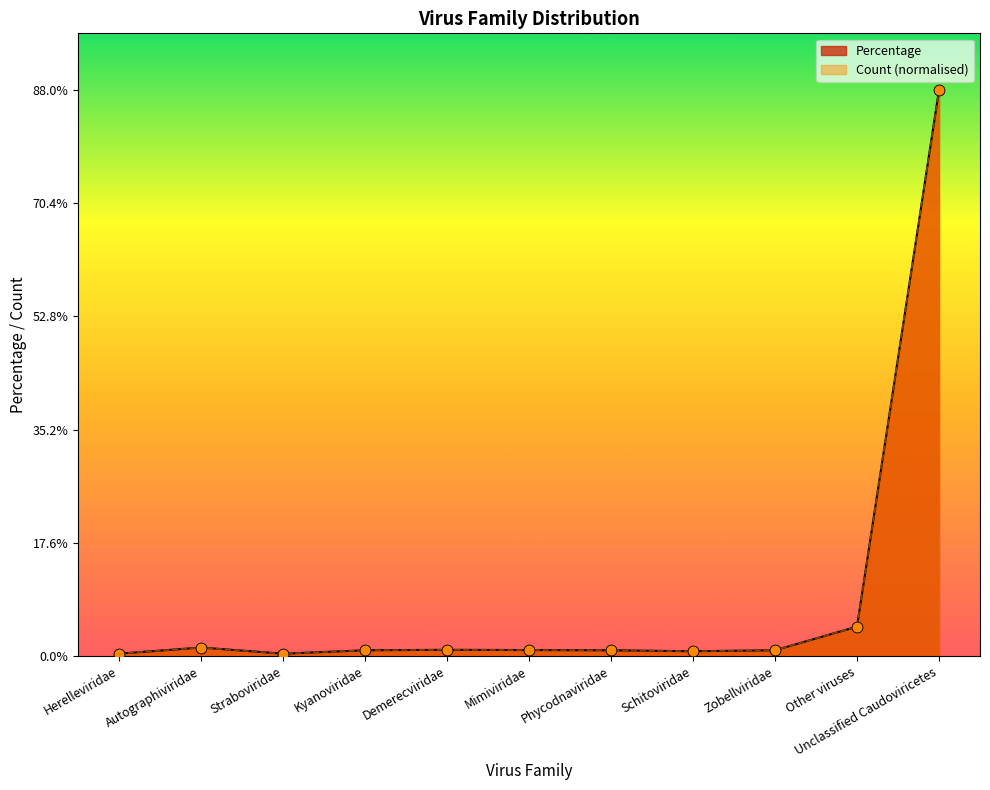

Which series has the largest total across all categories?

Percentage